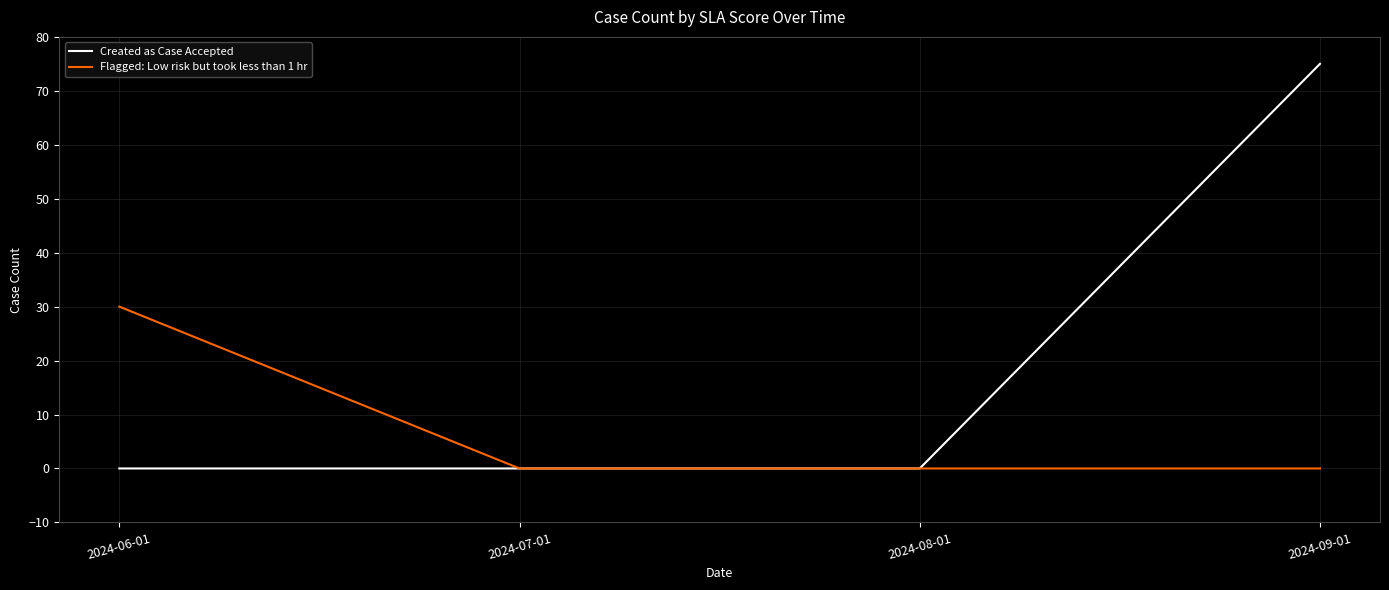

Which series changed the most between 2024-06-01 and 2024-09-01?

Created as Case Accepted